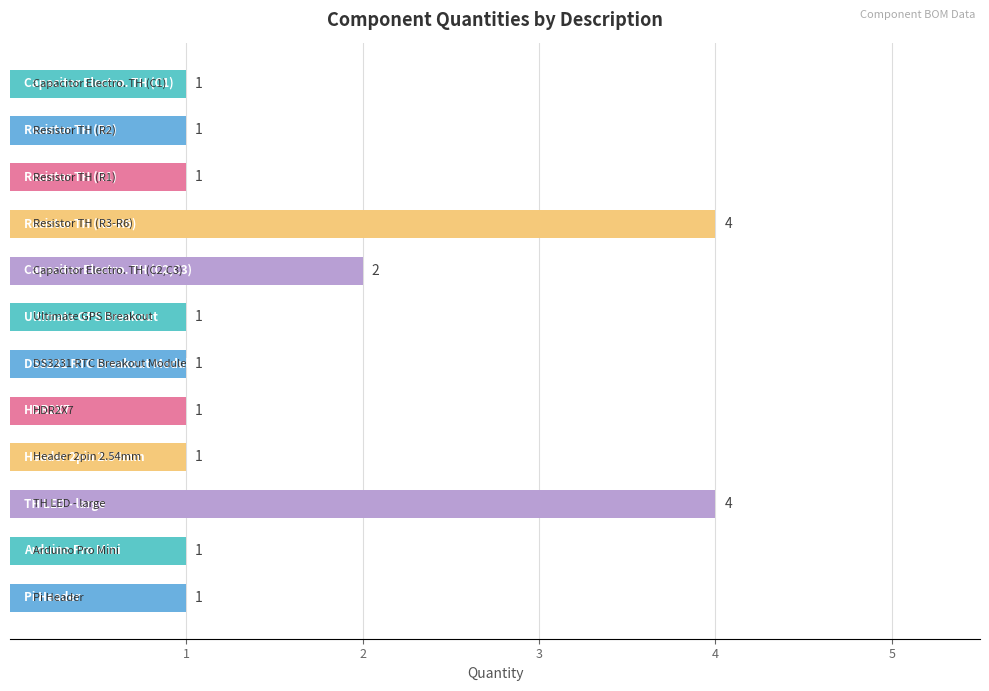

How many data points are above 1?

3